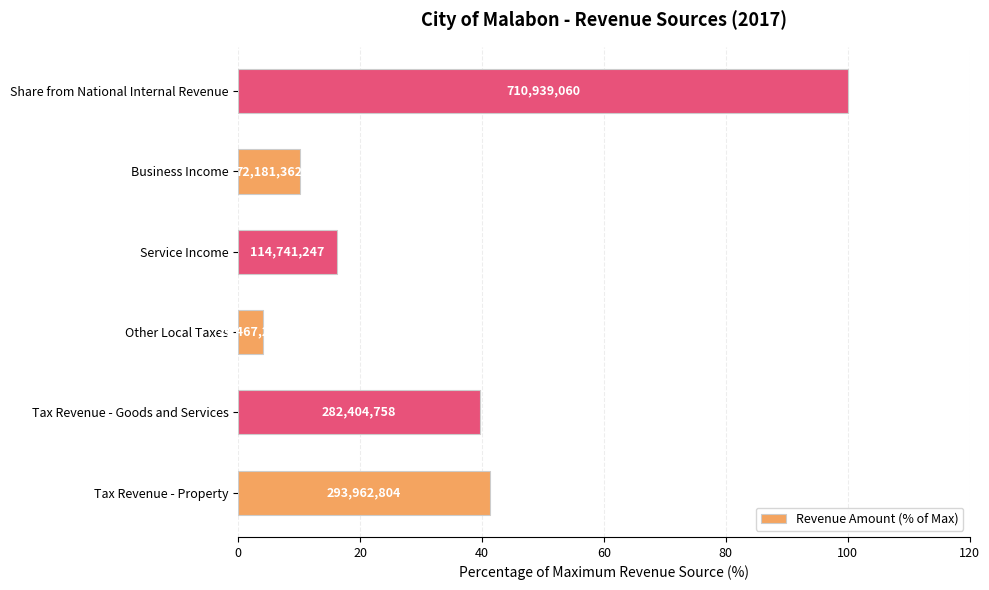

Does the chart contain any negative values?

No